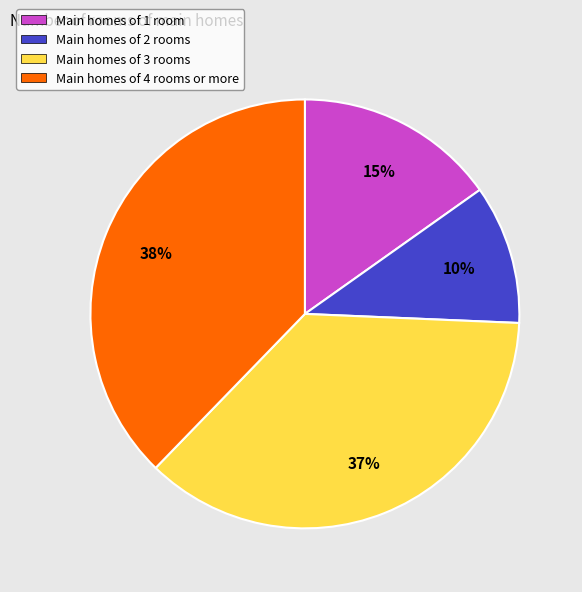

Count the number of slices in the pie.

4